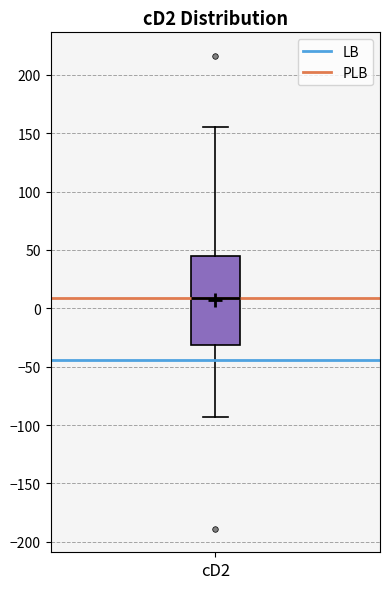

Transcribe this box plot: give where the median line is, the range the box spans, and where the two whiskers end, as read against the y-axis. The values are not printed on the chart, so give them approximately, as read against the axis.

median 10, box -30 to 45, whiskers -95 to 155